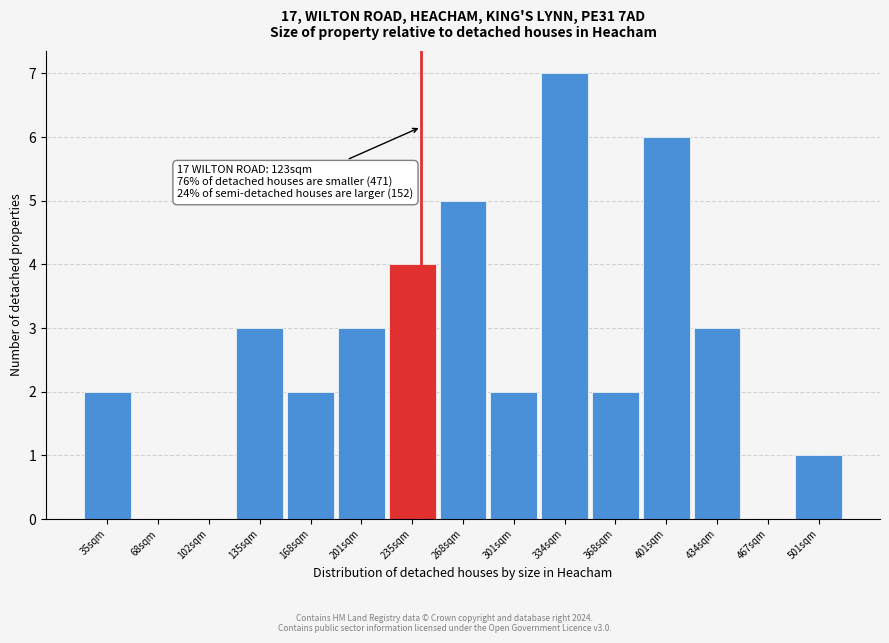

Reading left to right, what are all the values shown in this chart?

35sqm=2	68sqm=0	102sqm=0	135sqm=3	168sqm=2	201sqm=3	235sqm=4	268sqm=5	301sqm=2	334sqm=7	368sqm=2	401sqm=6	434sqm=3	467sqm=0	501sqm=1